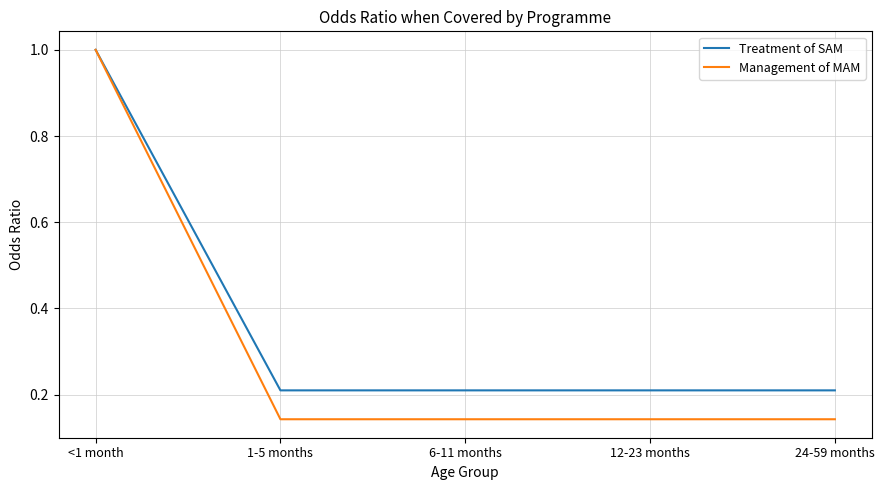

The value of Management of MAM at <1 month is 1.0. True or false?

True